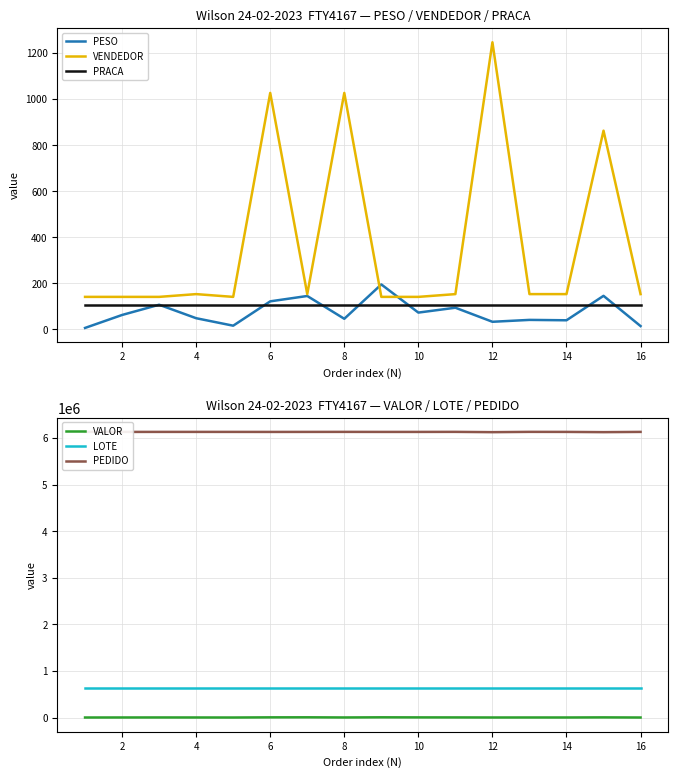

What is the maximum value for VENDEDOR?

1247.0